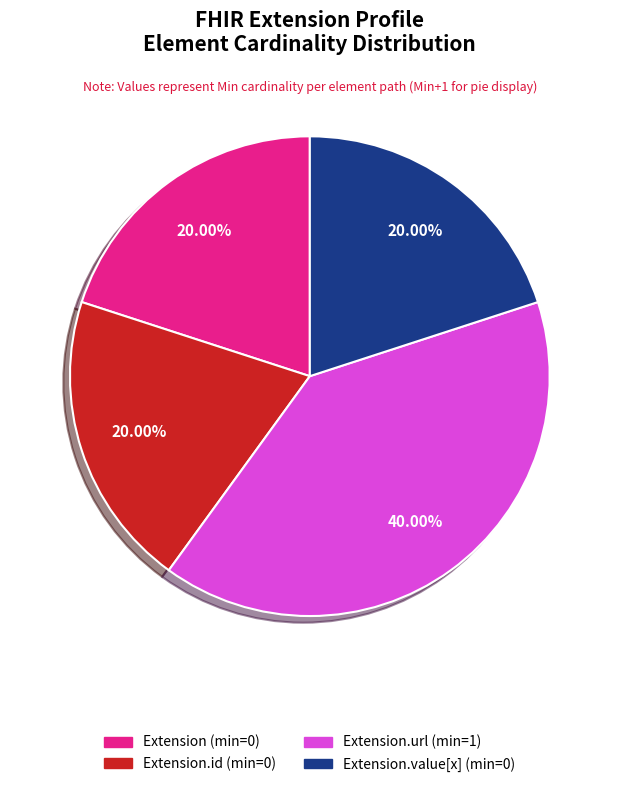

Is there a majority slice in this chart?

No